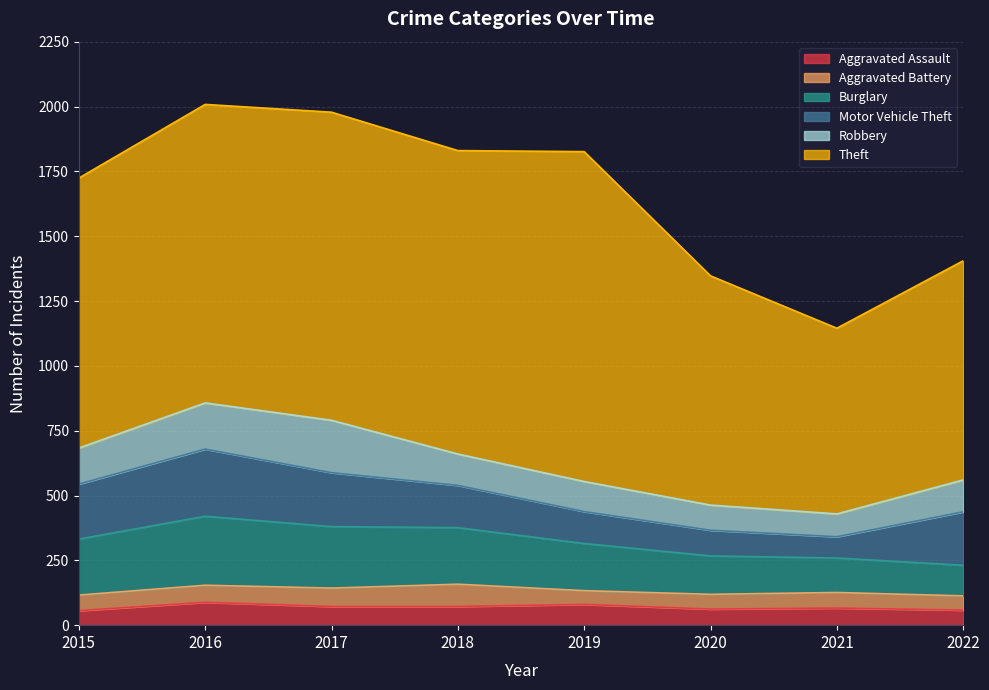

Reading left to right, what are all the values shown in this chart?

Aggravated Assault: 56	88	72	72	80	62	66	58
Aggravated Battery: 60	66	71	86	53	57	60	55
Burglary: 216	266	237	218	182	148	133	118
Motor Vehicle Theft: 212	259	208	163	123	99	82	206
Robbery: 139	178	202	121	116	97	88	123
Theft: 1041	1151	1188	1170	1272	884	716	845